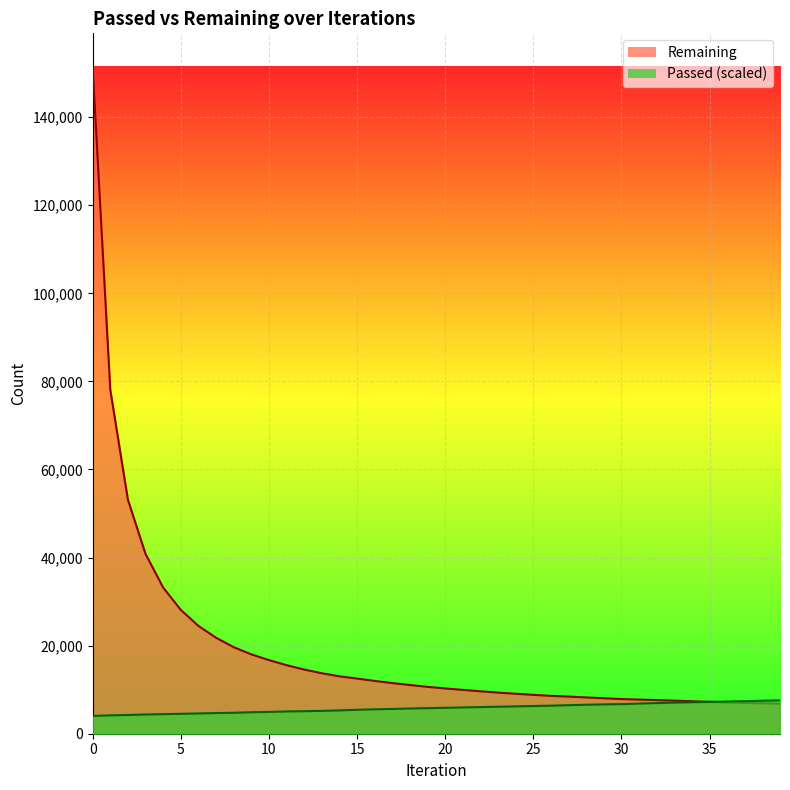

What is the maximum value for Remaining?

151461.0